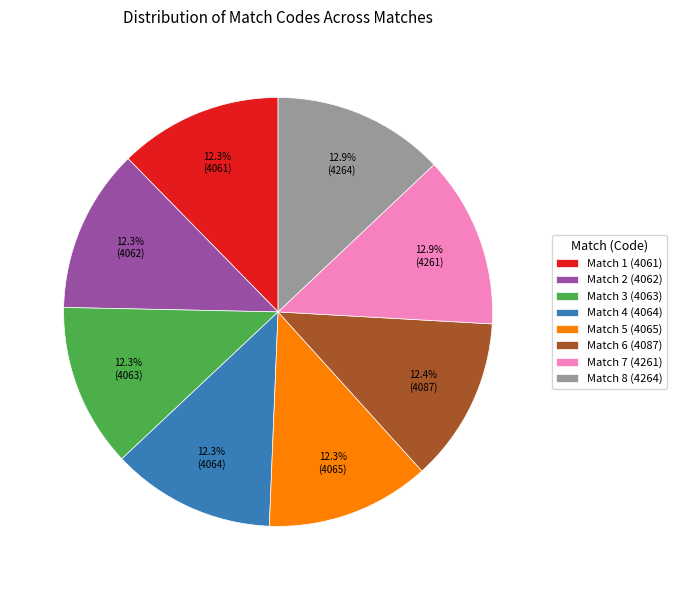

How many segments does this pie chart have?

8